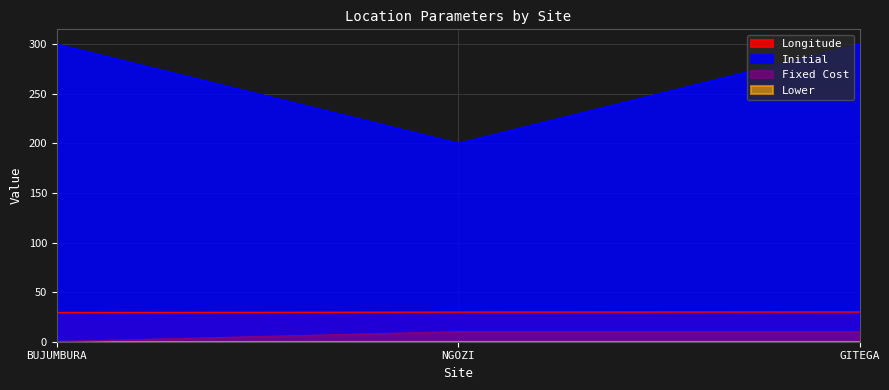

What is the spread (max minus min) of values at NGOZI?

200.0